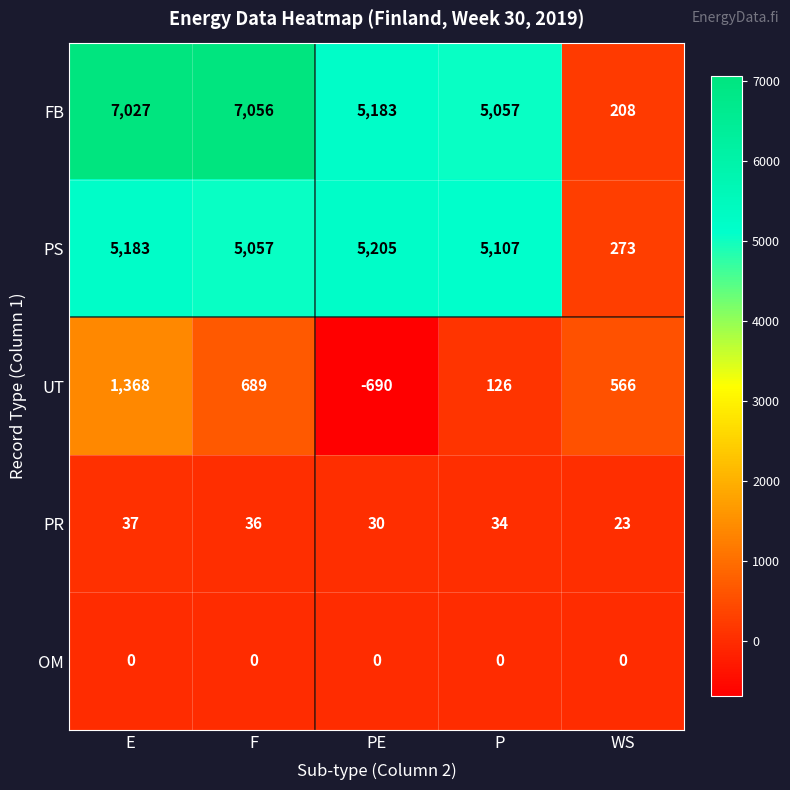

What is the difference between the maximum and minimum values in the FB series?

6848